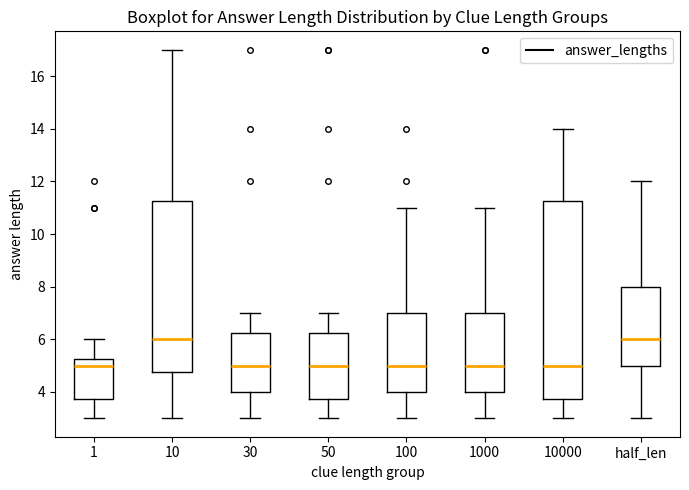

Reading left to right, read every box against the y-axis: the position of its median line, the range the box covers, and the ends of its whiskers. The values are not printed on the chart, so give them approximately, as read against the axis.

1: median 5.0, box 3.8 to 5.2, whiskers 3.0 to 6.0
10: median 6.0, box 4.8 to 11.2, whiskers 3.0 to 17.0
30: median 5.0, box 4.0 to 6.2, whiskers 3.0 to 7.0
50: median 5.0, box 3.8 to 6.2, whiskers 3.0 to 7.0
100: median 5.0, box 4.0 to 7.0, whiskers 3.0 to 11.0
1000: median 5.0, box 4.0 to 7.0, whiskers 3.0 to 11.0
10000: median 5.0, box 3.8 to 11.2, whiskers 3.0 to 14.0
half_len: median 6.0, box 5.0 to 8.0, whiskers 3.0 to 12.0